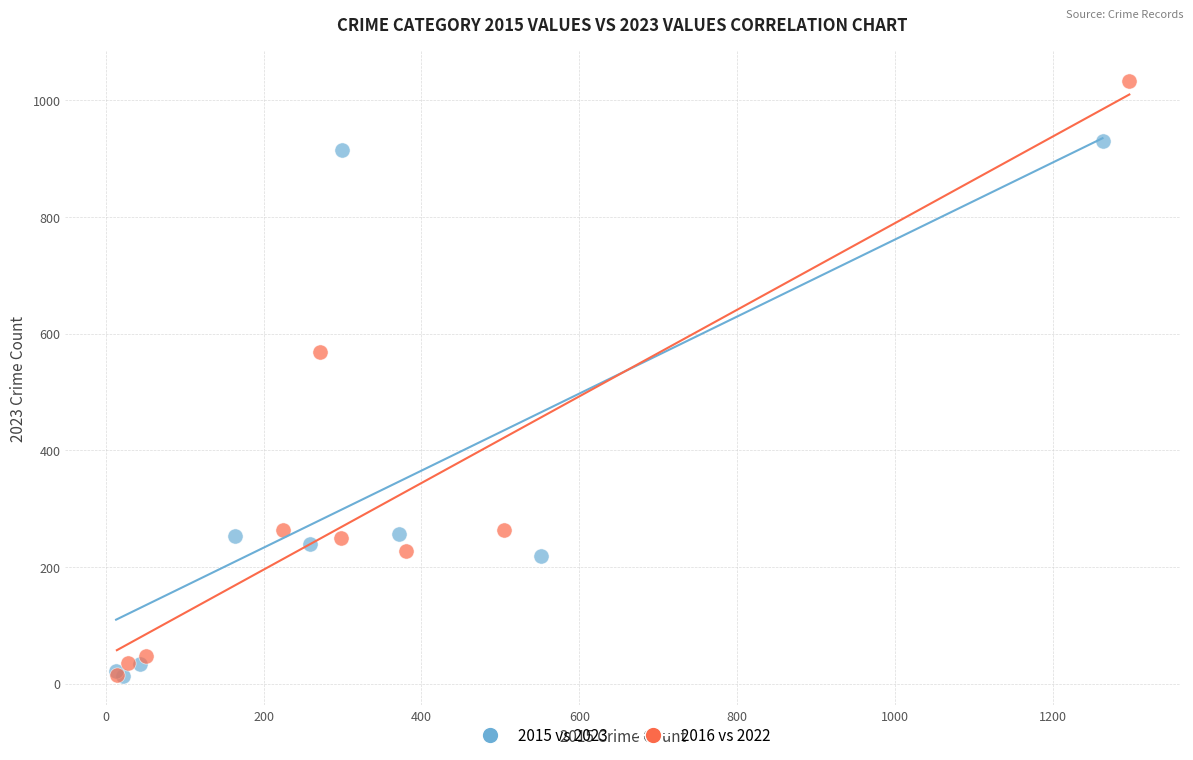

Which series has the largest Y range (max minus min)?

2016 vs 2022